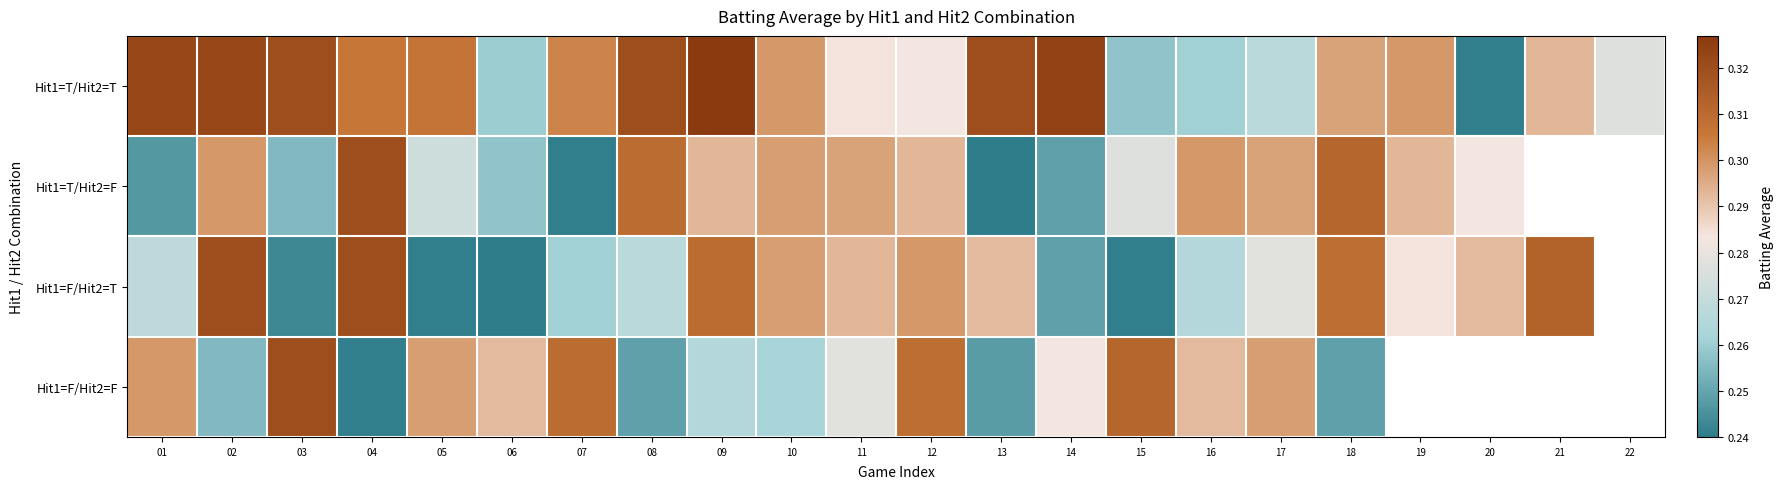

How many data points does each series have?

22